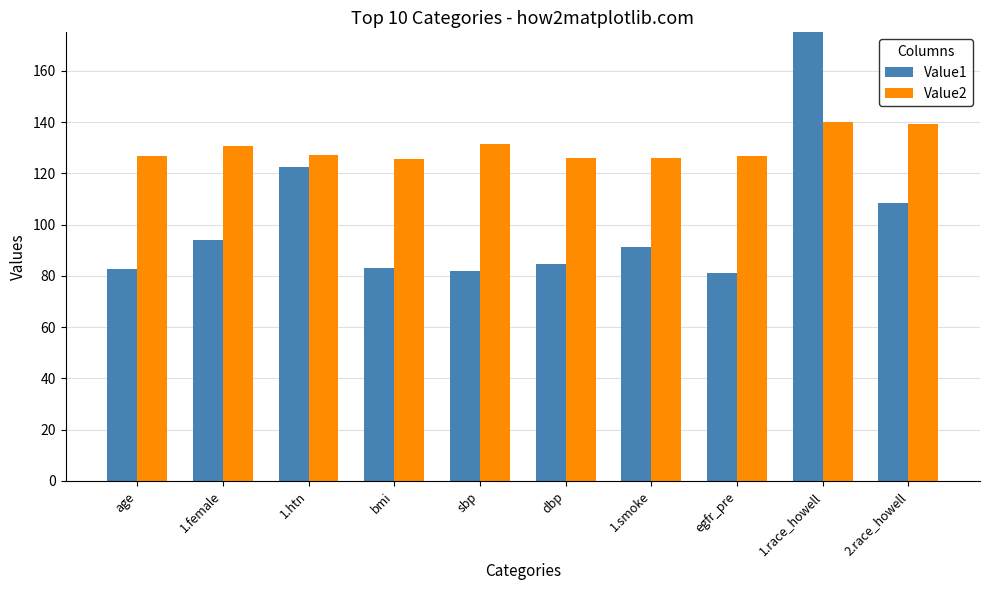

How many categories are shown in the chart?

10